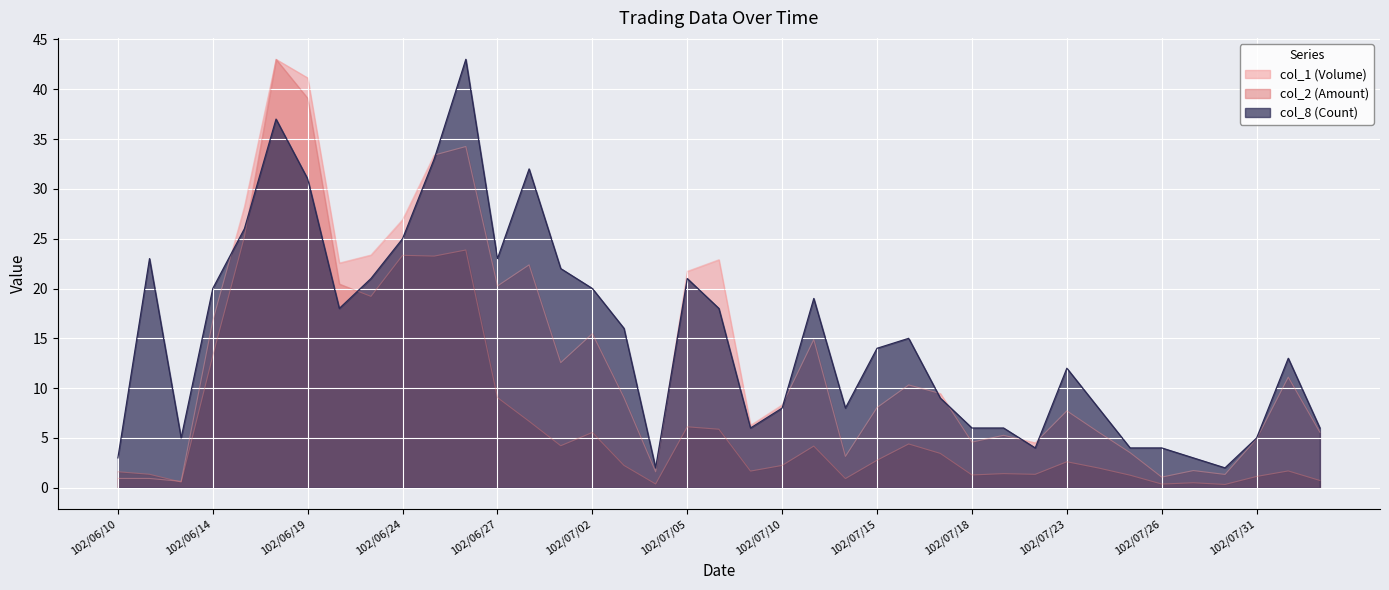

The value of col_2 (Amount) at 102/08/02 is 0.7. True or false?

True